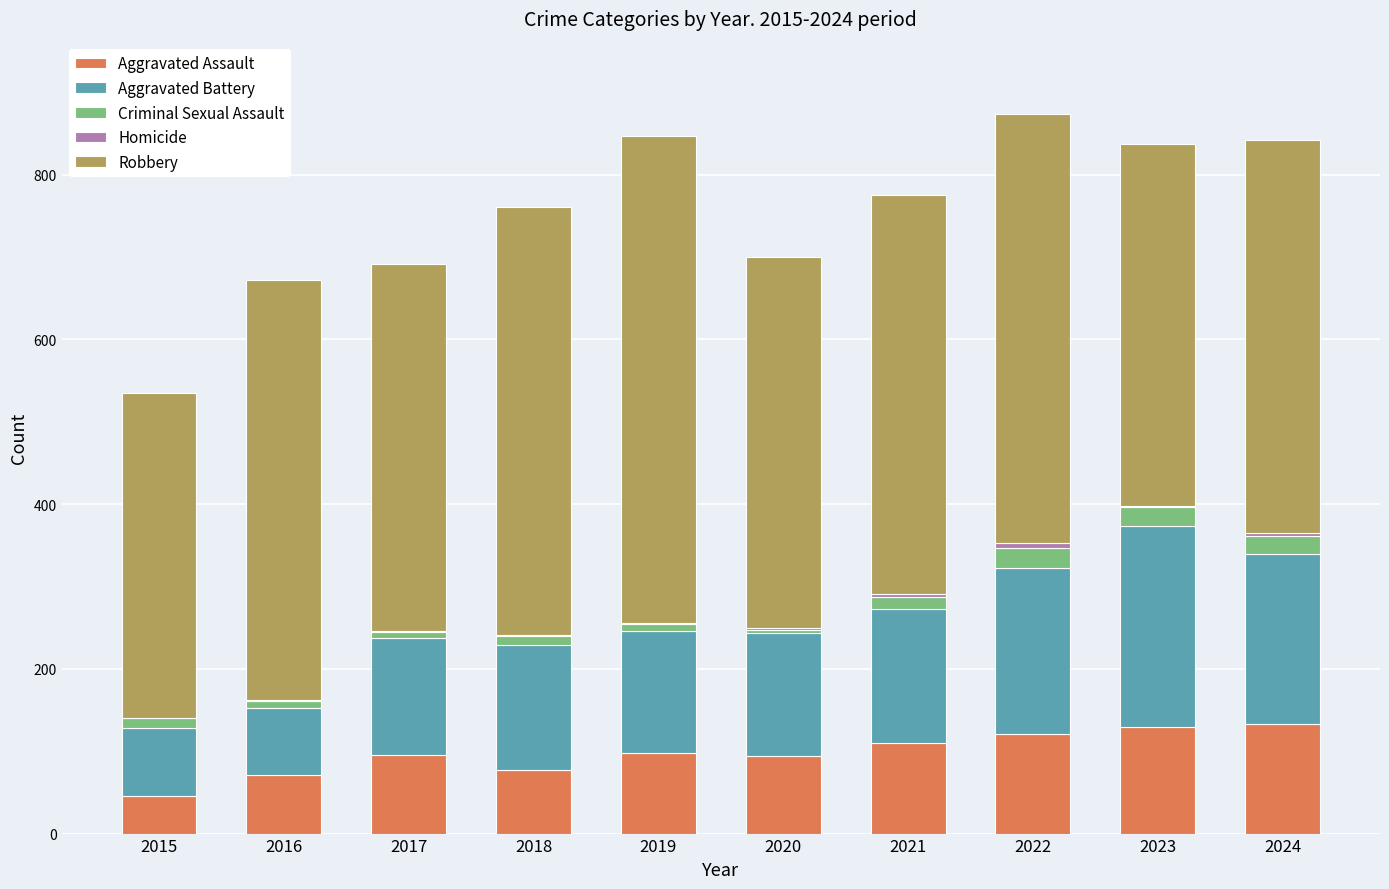

What is the sum of the Aggravated Battery values at 2018 and 2017?

294